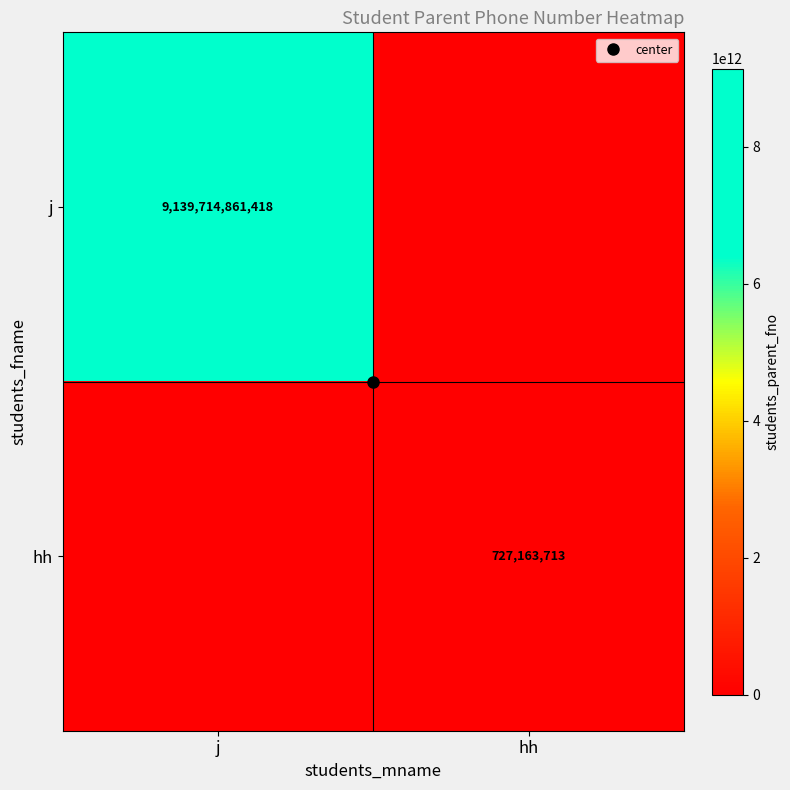

What is the difference between the highest and lowest values at hh?

727163713